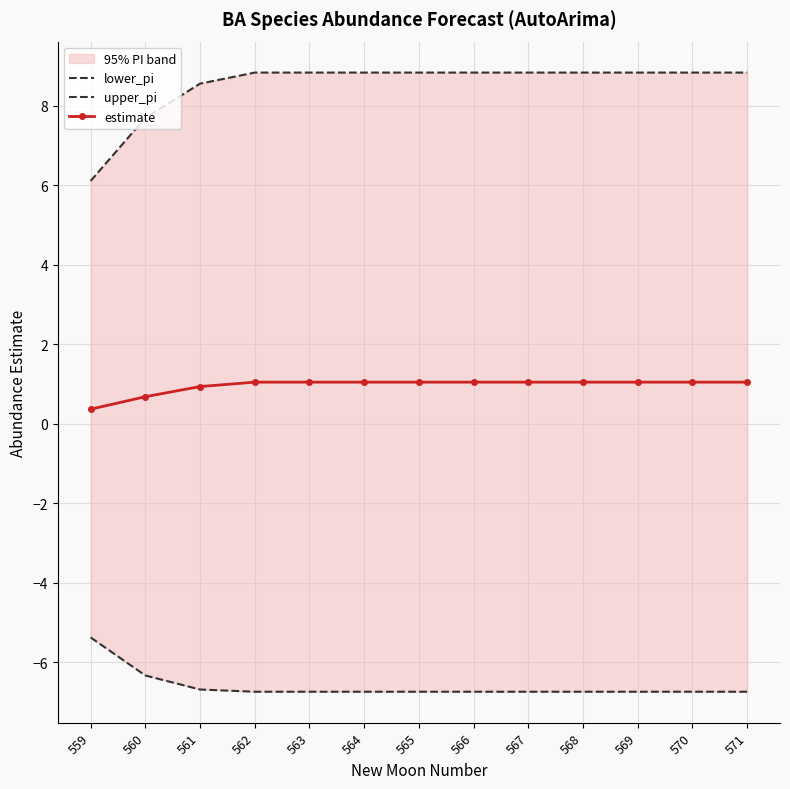

Rank the series at 564 from highest to lowest value.

upper_pi, estimate, lower_pi